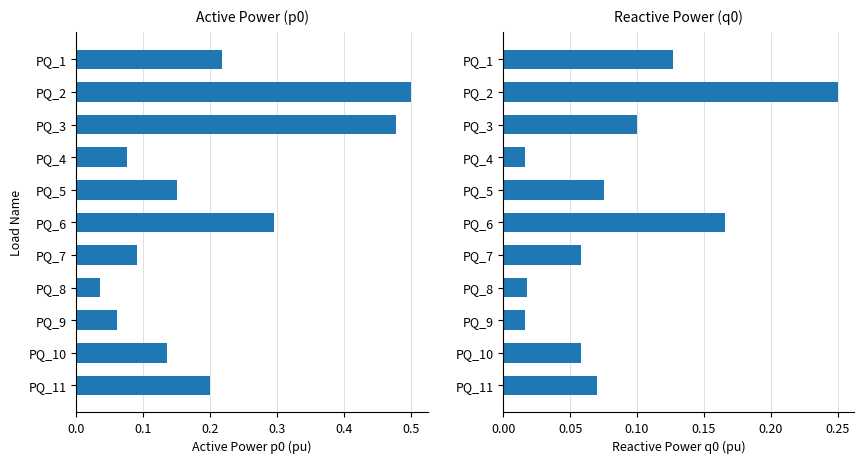

Which series changed the most between PQ_1 and PQ_5?

p0